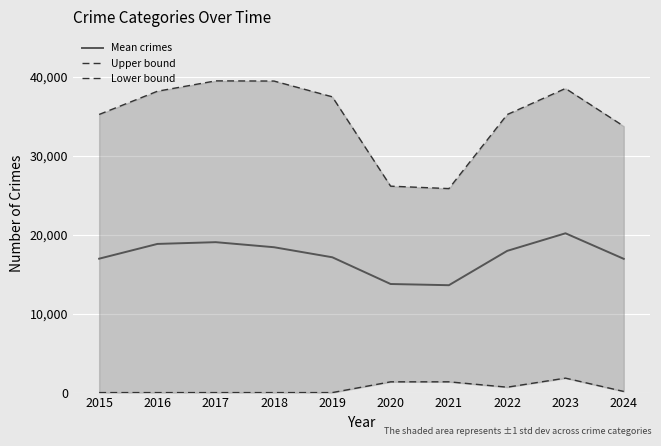

The Upper bound series shows 46920.6 at 2020. True or false?

False